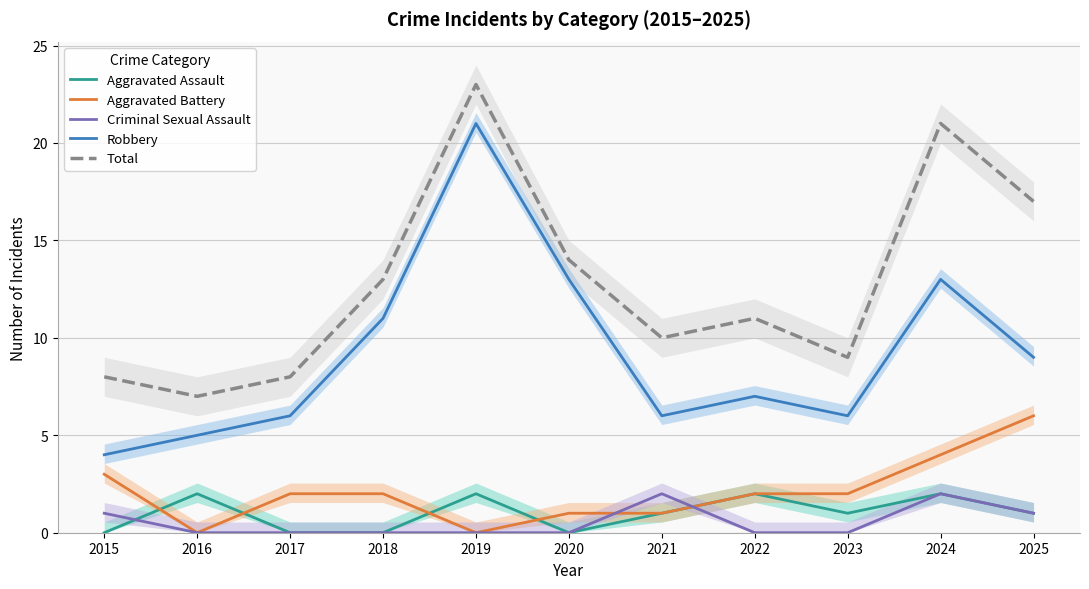

What is the difference between the second highest and minimum values in the Aggravated Battery series?

4